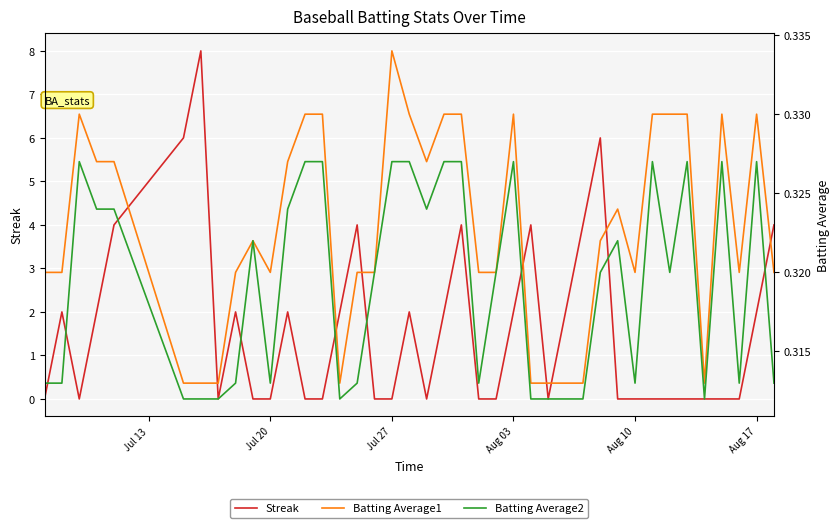

Is it true that Streak equals -4 at Aug 10?

False